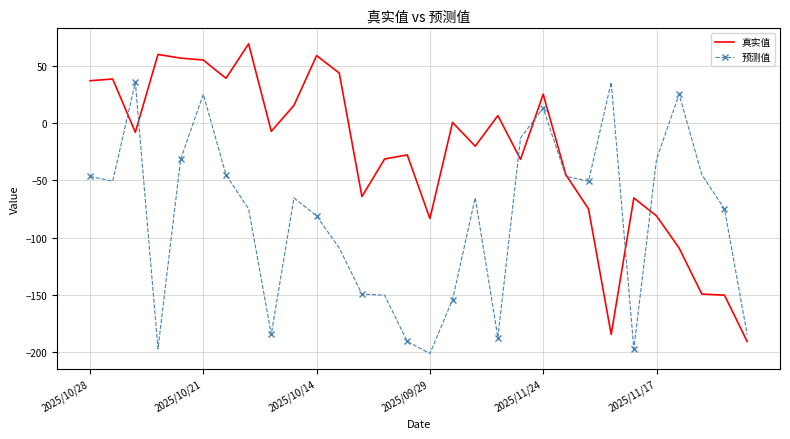

What is the lowest value of the 真实值 series?

-190.9